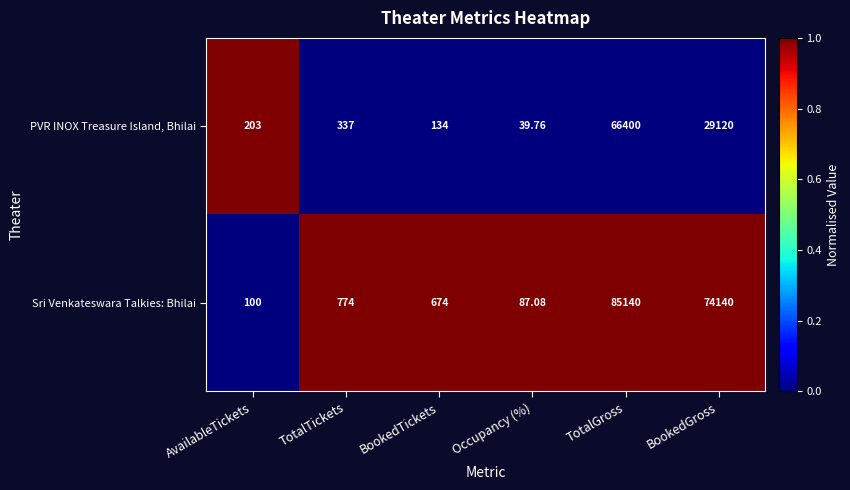

How many distinct data groups are displayed?

2